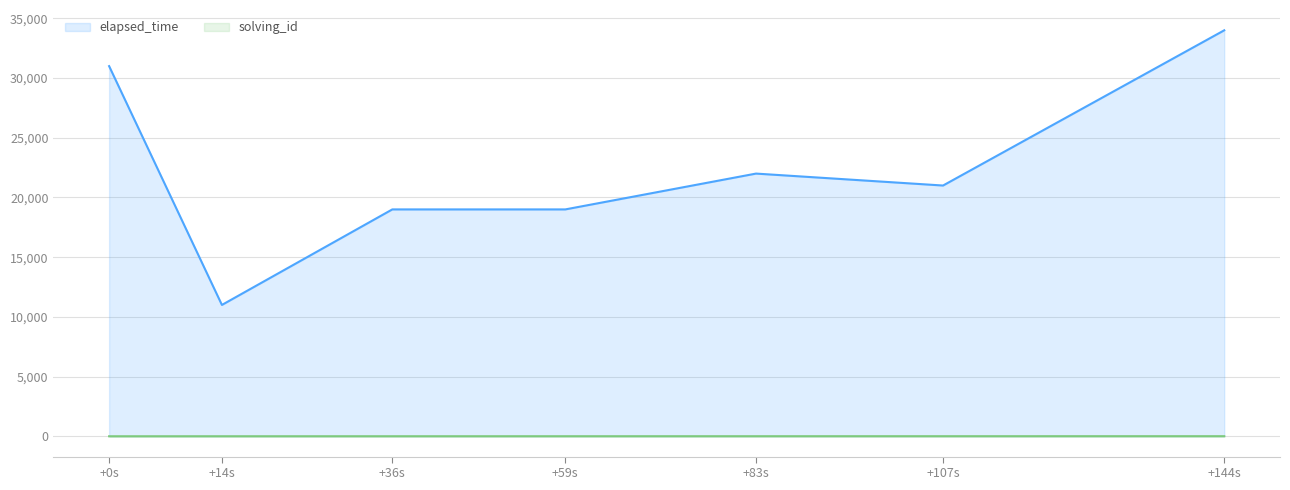

At how many categories does at least one series exceed 9914?

7